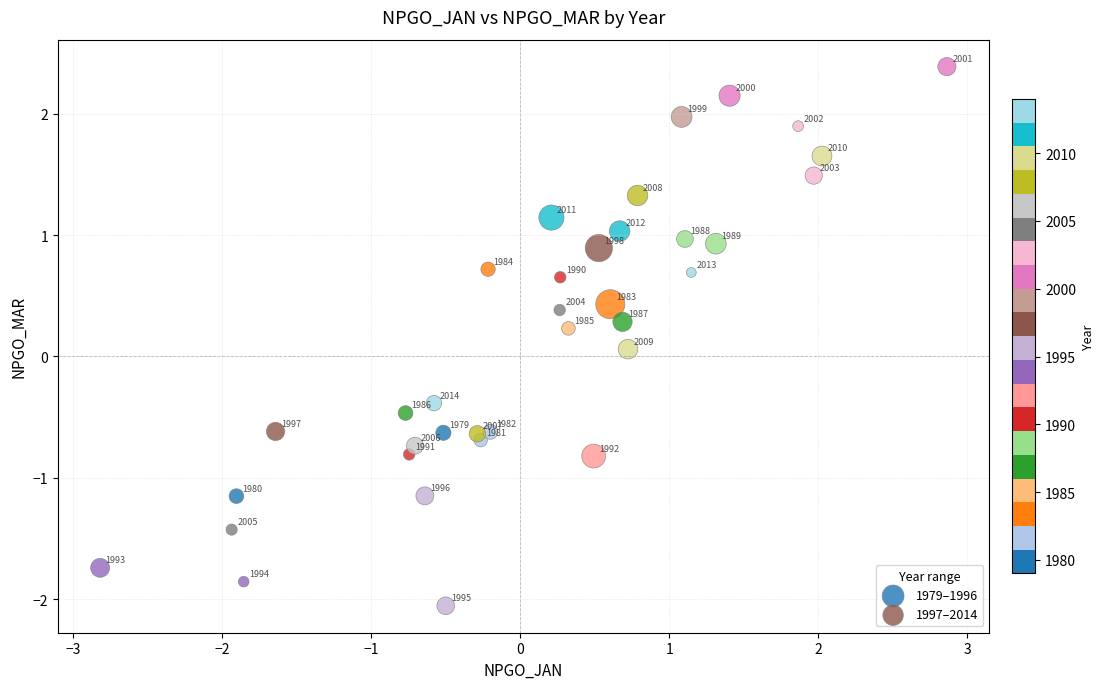

What are all the series names shown in the legend?

1979–1996, 1997–2014